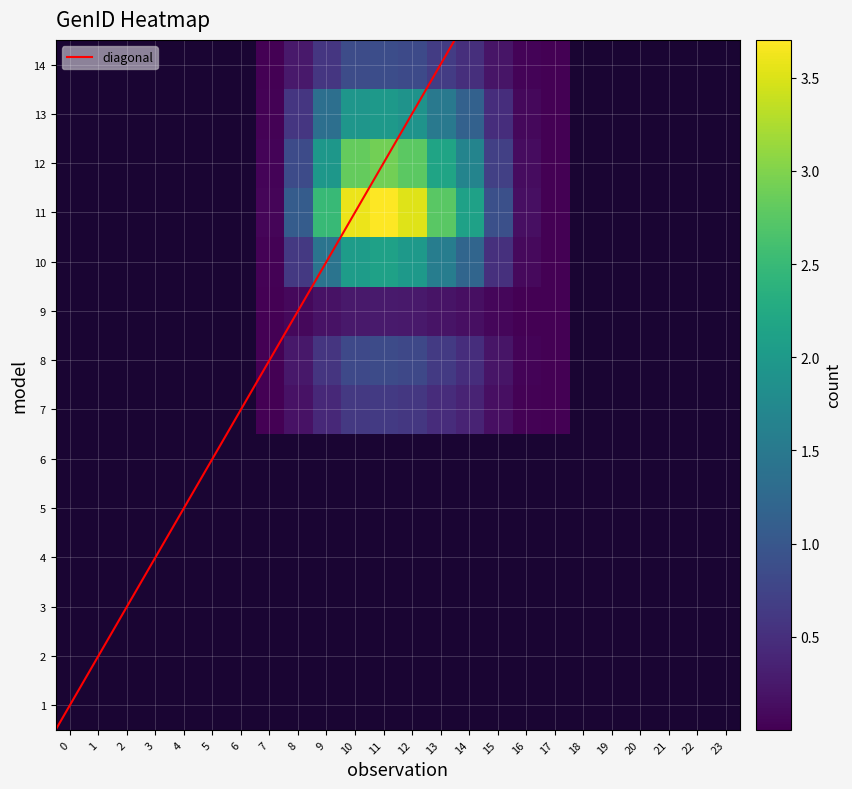

How many data points does each series have?

24